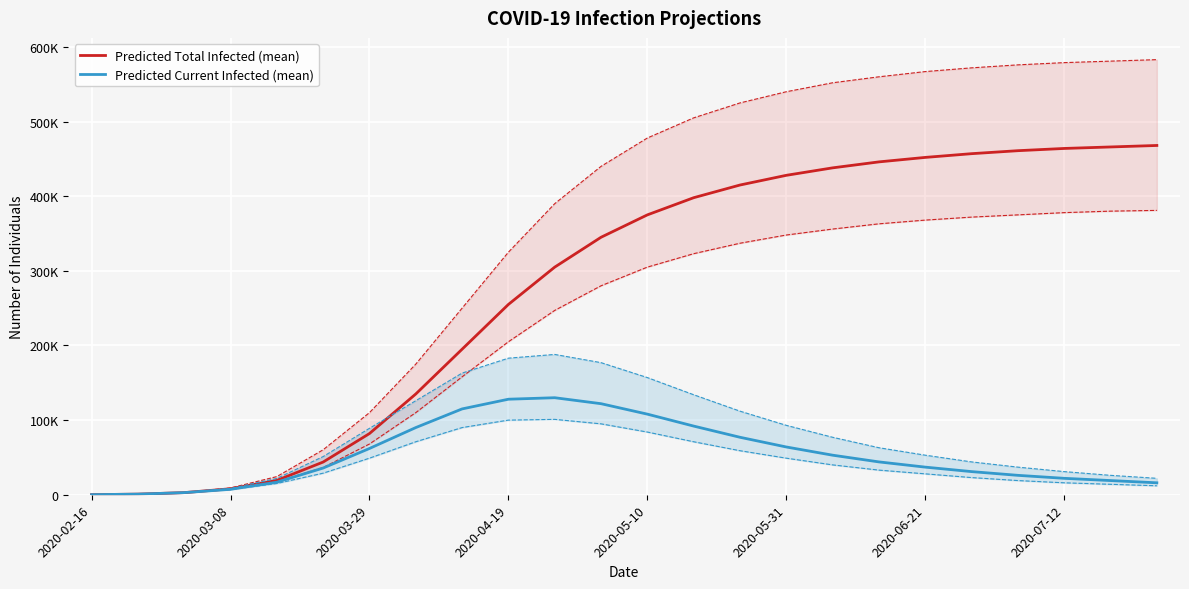

Count the number of categories in the chart.

24